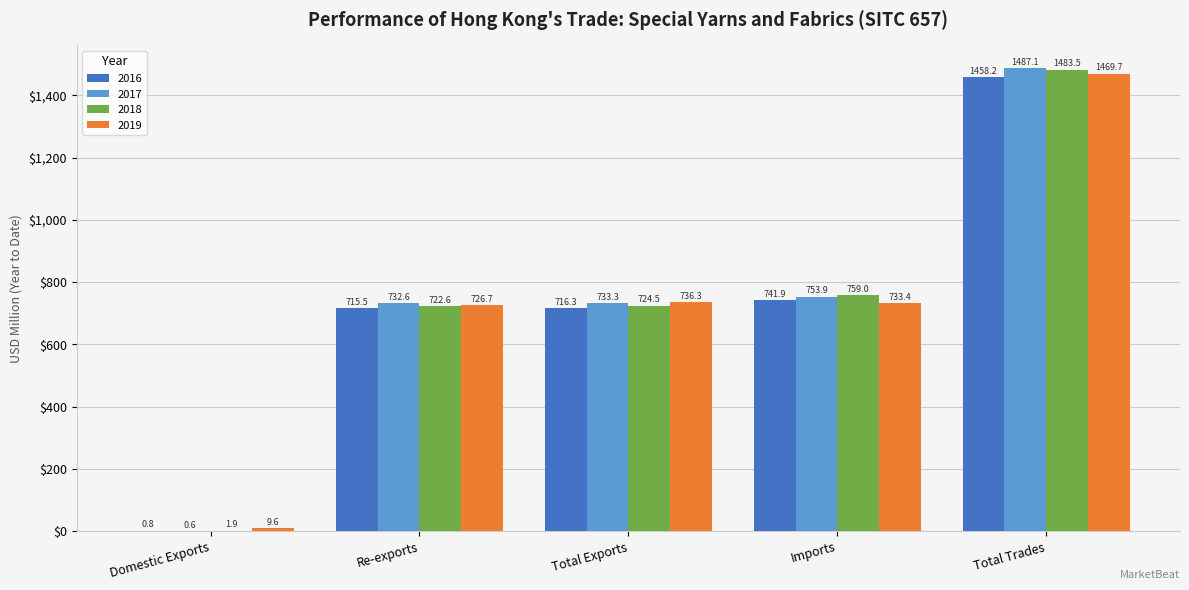

The value of 2016 at Imports is 974.9. True or false?

False